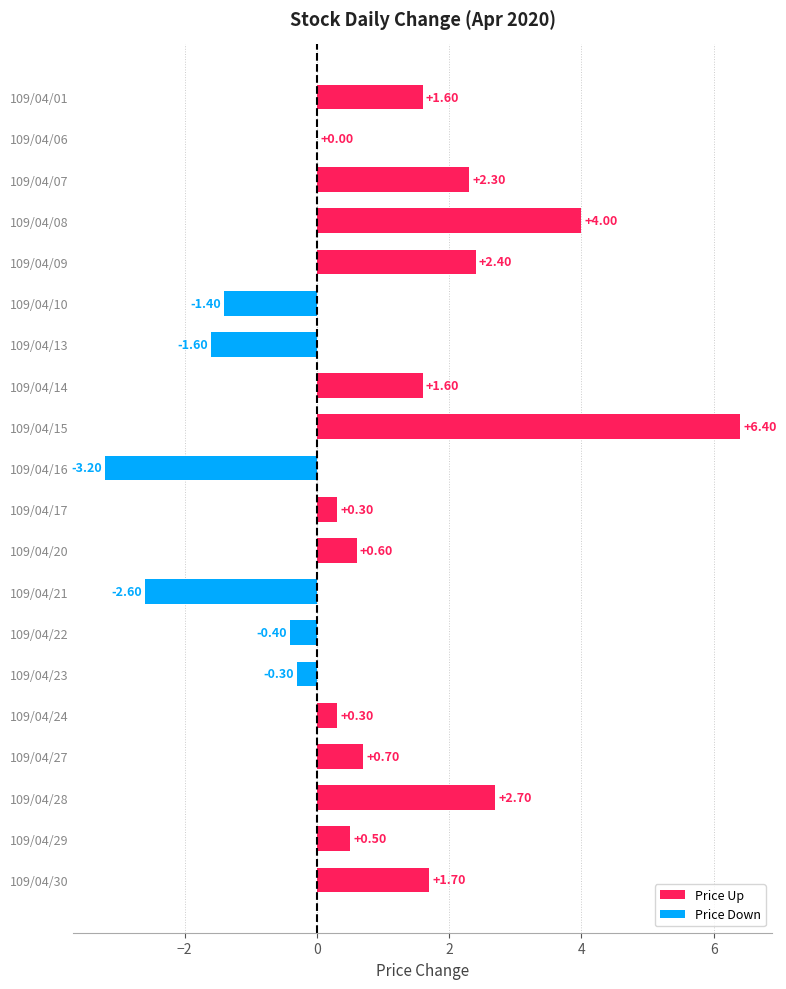

Count the number of categories in the chart.

20